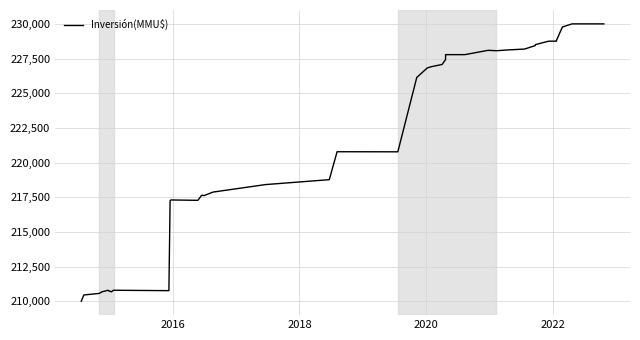

What is the sum of all values?

8836070.5